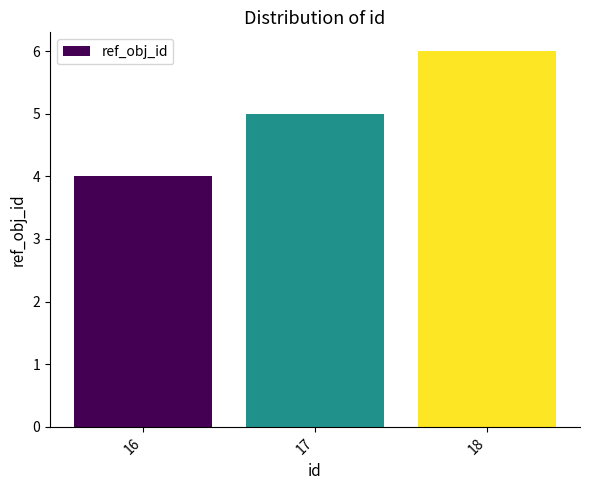

What is the sum of all values?

15